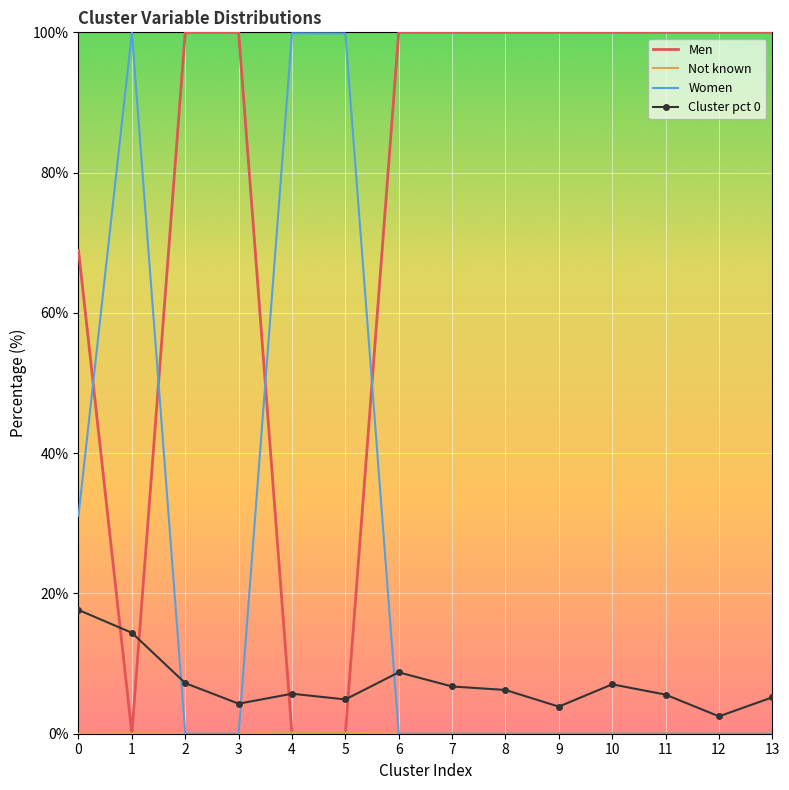

True or false: Women and Men intersect in this chart.

True